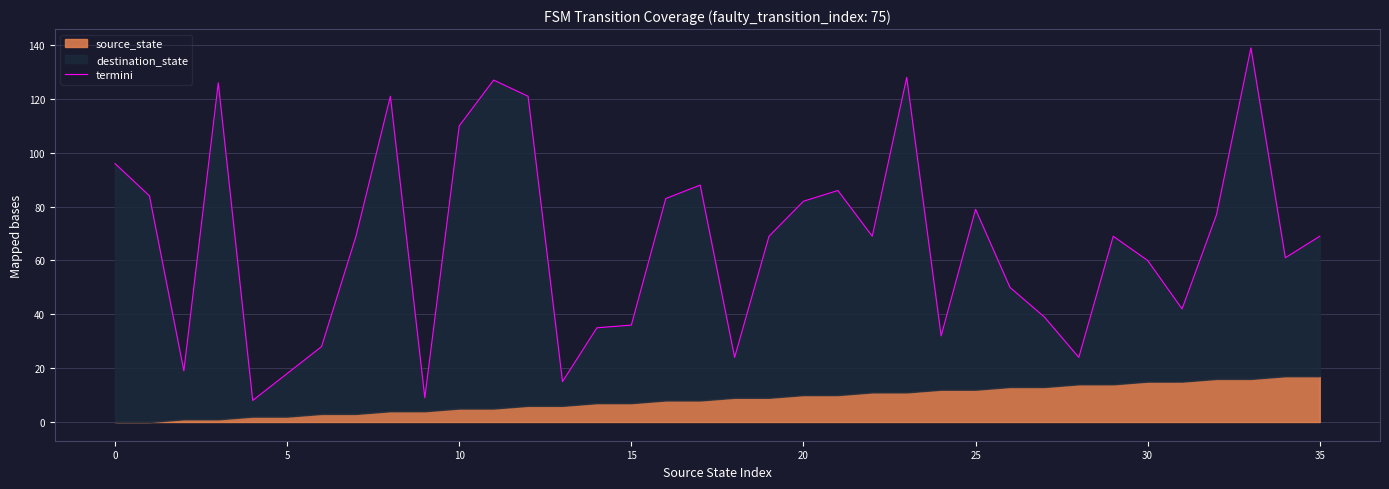

What is the difference between the maximum and second lowest values?

130